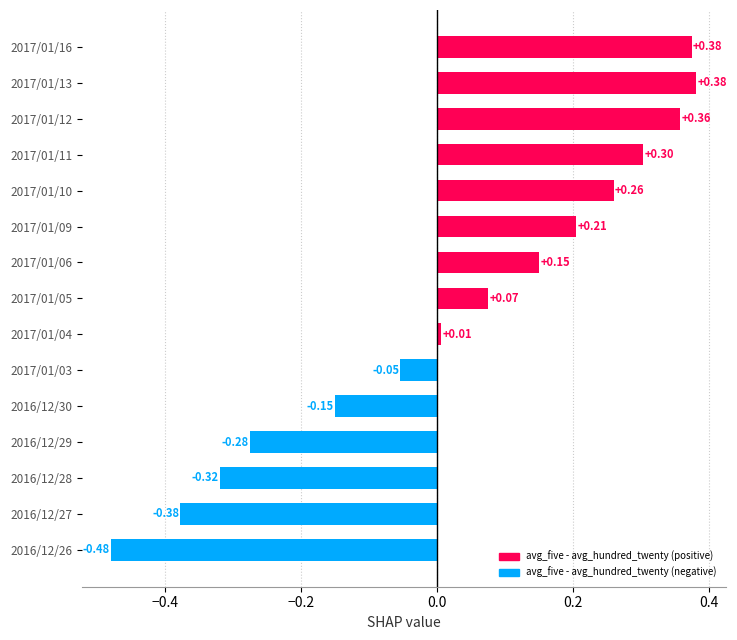

What is the difference between the second highest and minimum values?

0.9